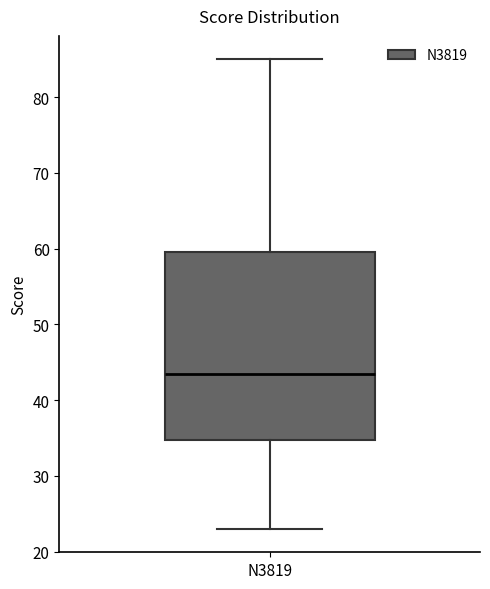

Transcribe this box plot: give where the median line is, the range the box spans, and where the two whiskers end, as read against the y-axis. The values are not printed on the chart, so give them approximately, as read against the axis.

median 44, box 35 to 60, whiskers 23 to 85